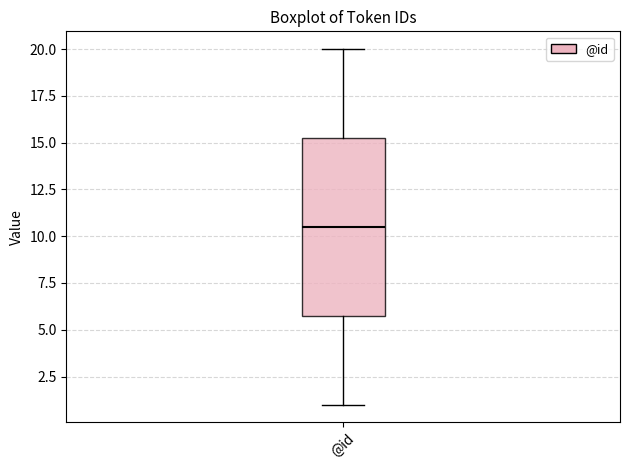

Read this box plot against the y-axis: the position of the median line, the range covered by the box, and the ends of both whiskers. The values are not printed on the chart, so give them approximately, as read against the axis.

median 10.5, box 6.0 to 15.5, whiskers 1.0 to 20.0